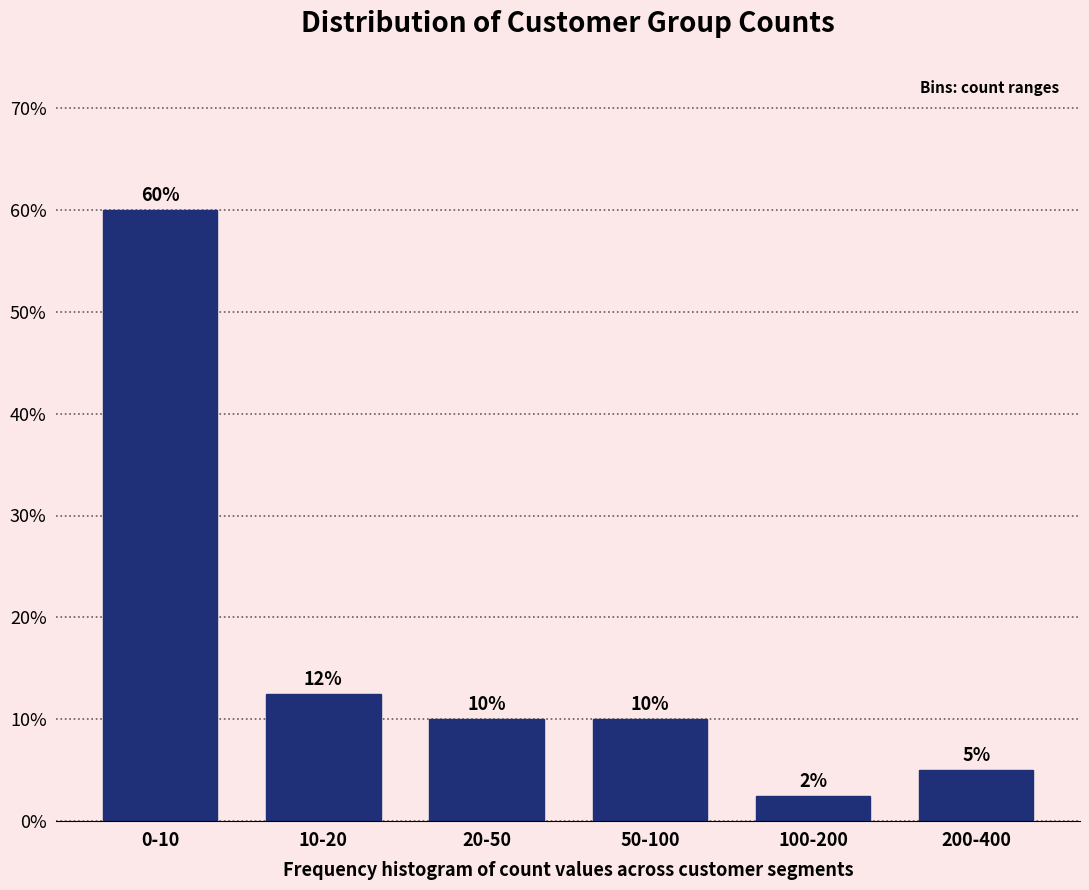

What is the maximum value shown in the chart?

60.0